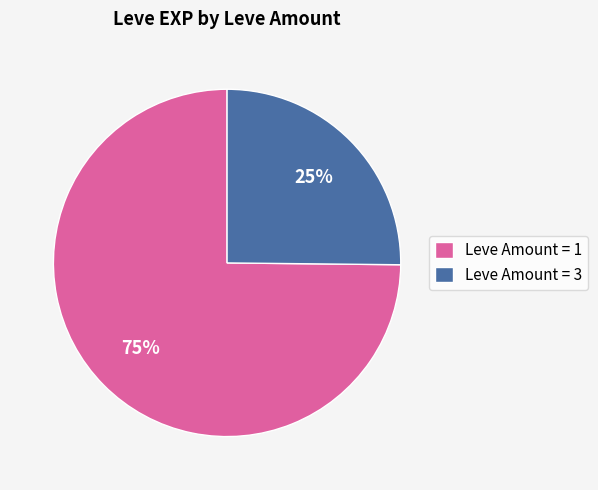

What is the smallest slice in the pie chart?

Leve Amount = 3